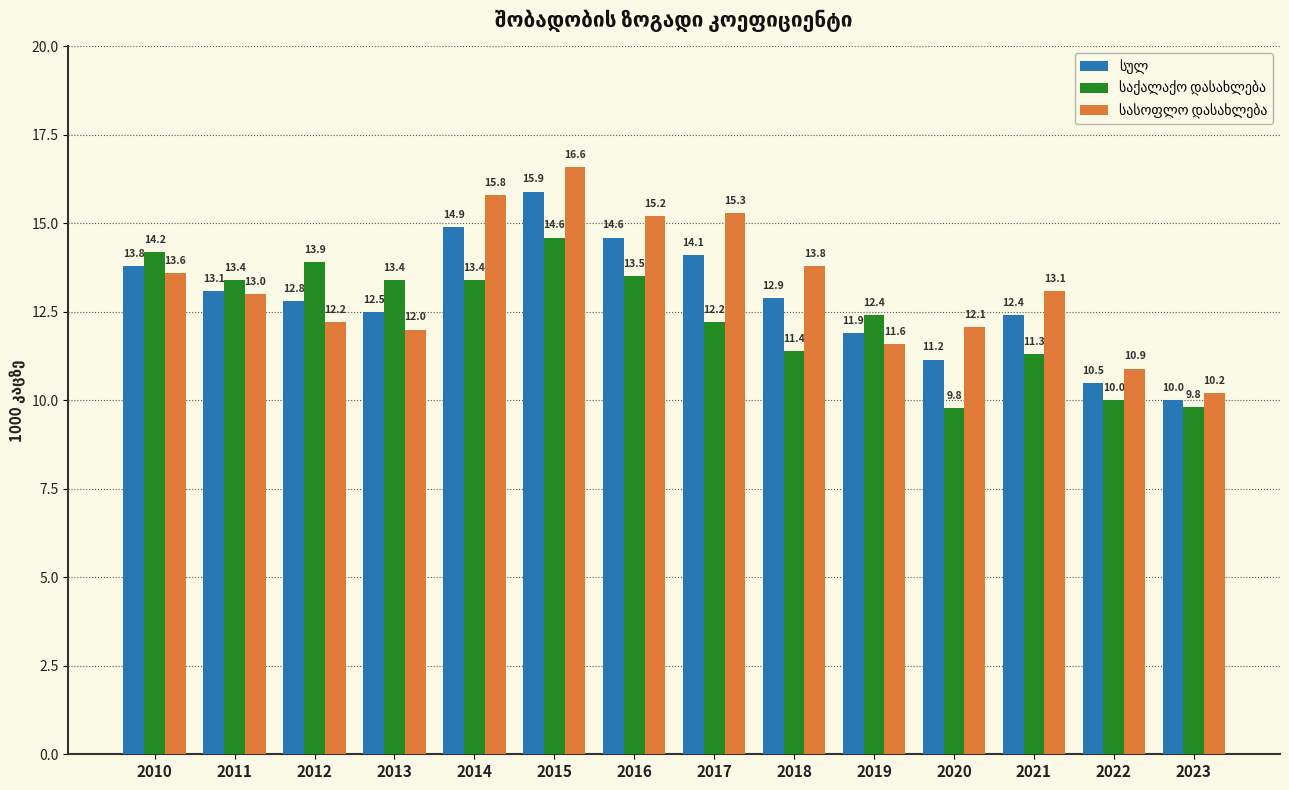

At which category is the sum across all series the highest?

2015